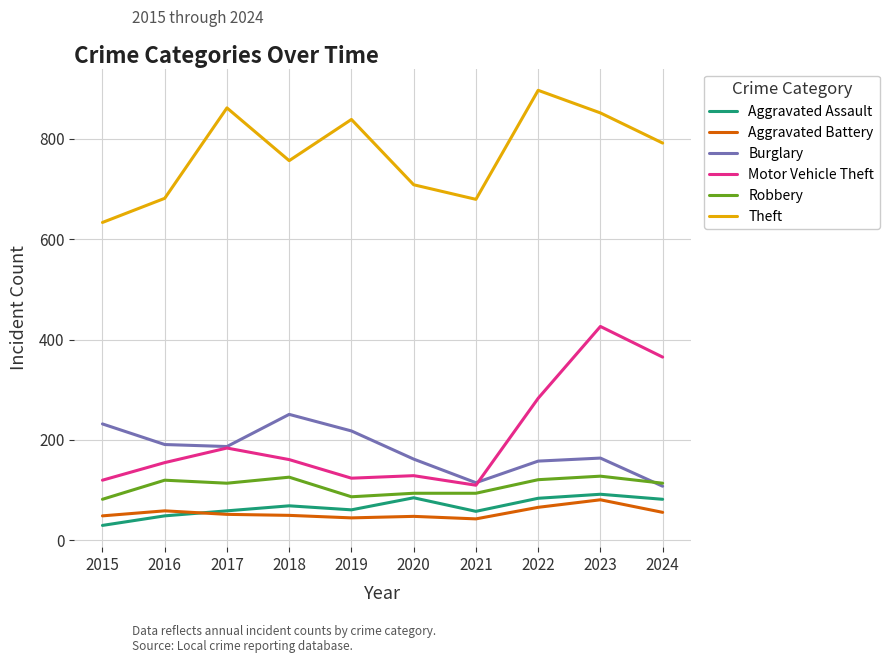

Which series has the widest spread of values?

Motor Vehicle Theft